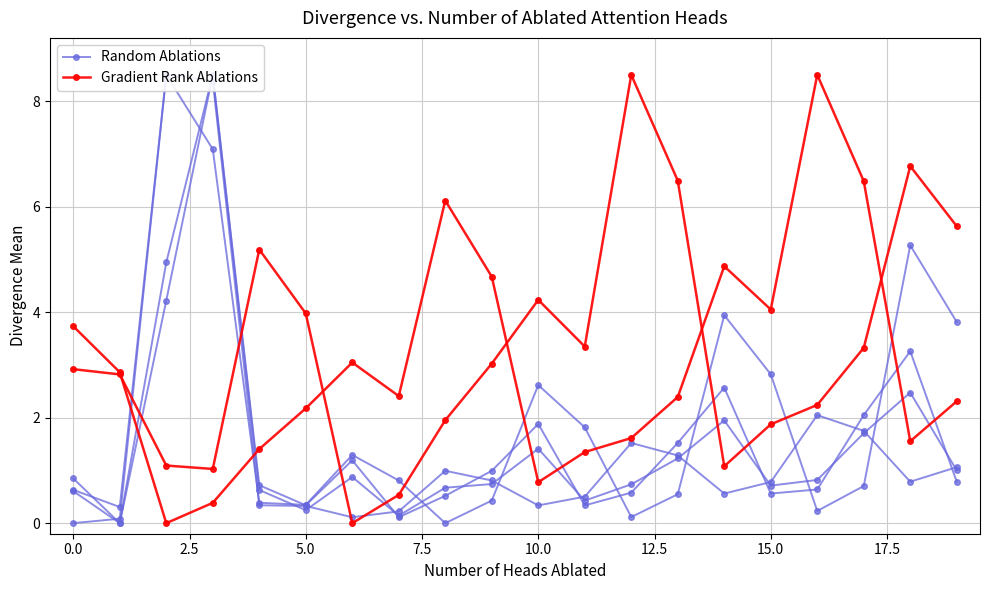

What is the difference between the Gradient Rank Ablations values at 17.5 and 13?

4.5